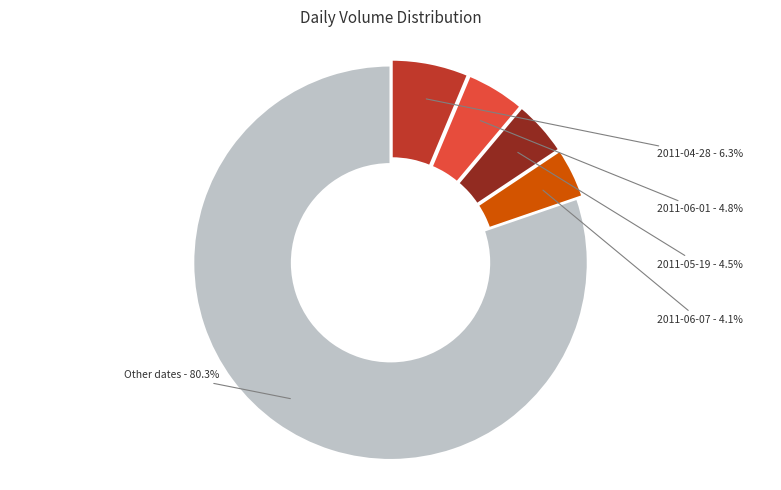

To the nearest percent, what portion does 2011-06-07 represent?

4%